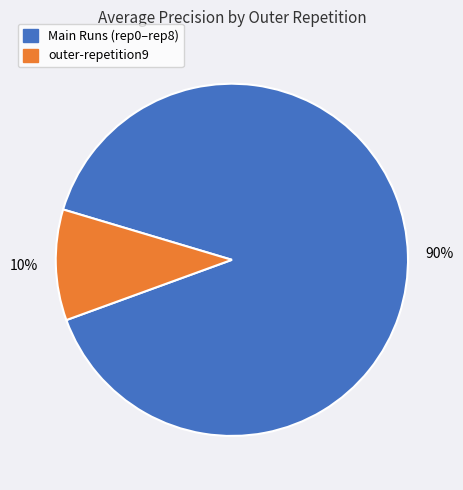

True or false: outer-repetition9 accounts for 18% of the total.

False